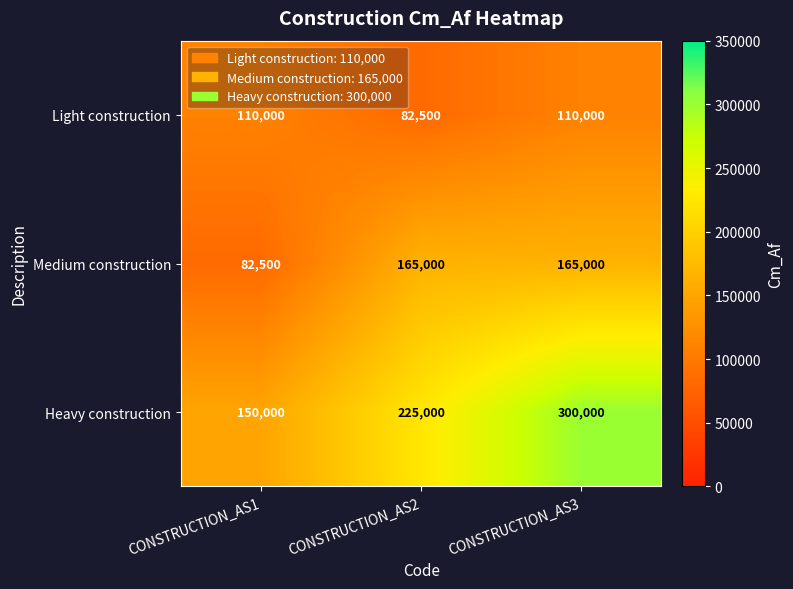

List the series in order of their peak value, highest first.

Heavy construction, Medium construction, Light construction